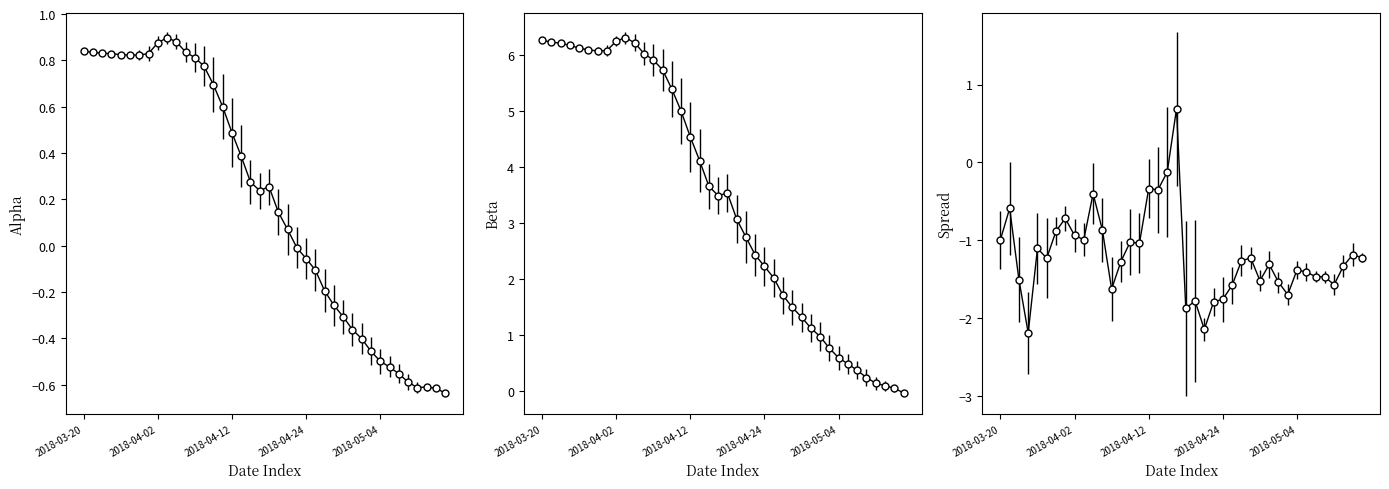

How many data points in beta are less than 3?

18